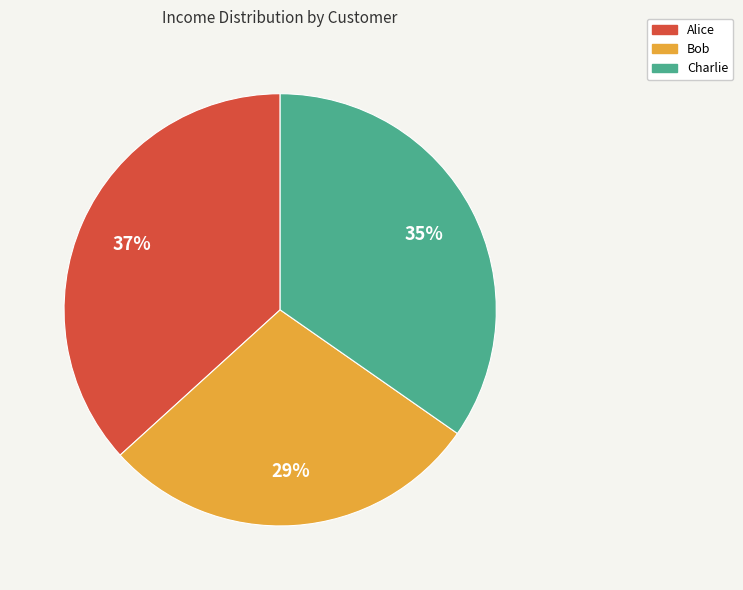

Is there a majority slice in this chart?

No